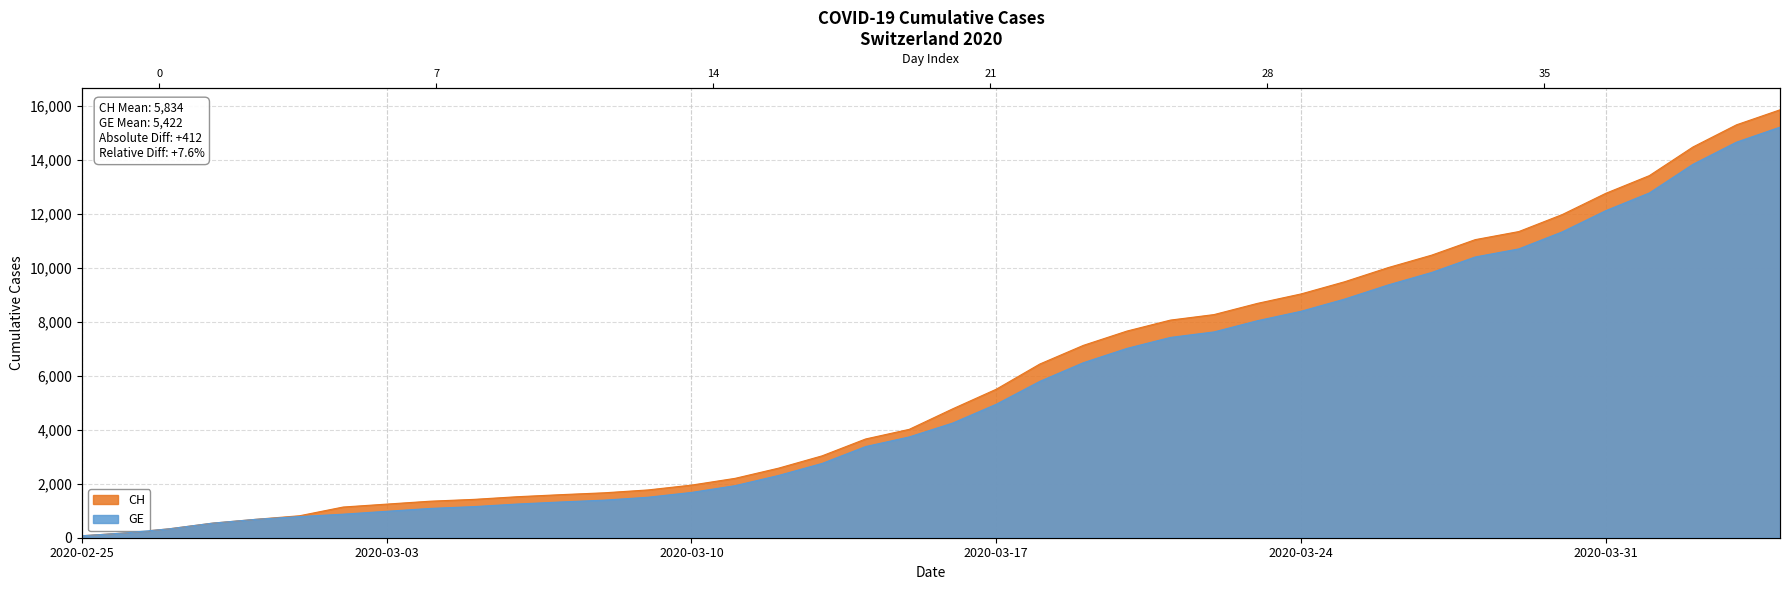

The GE series shows 12771 at 2020-04-01. True or false?

True